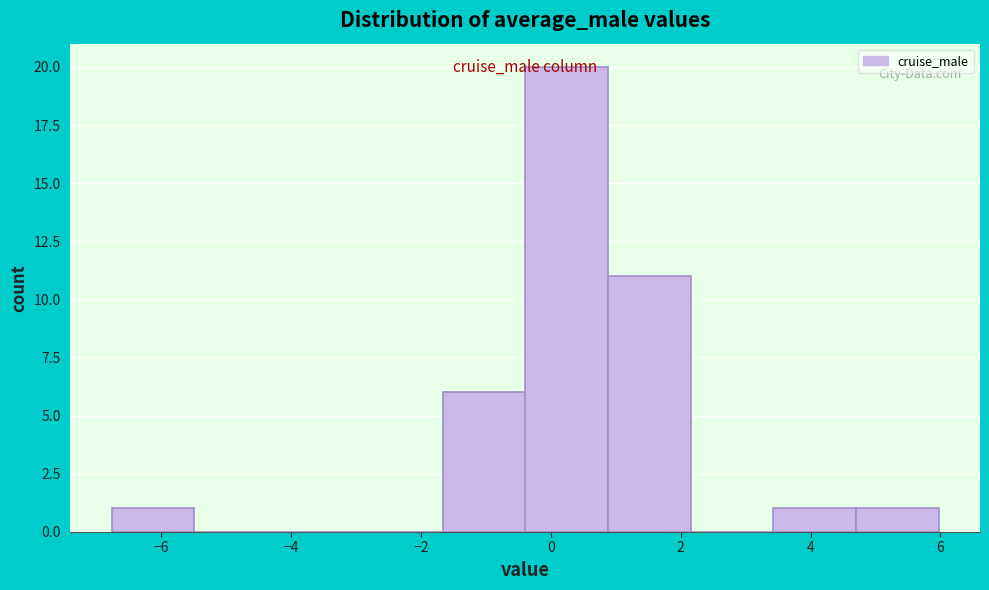

Reading left to right, transcribe this chart: for each bar, give the range it covers on the x-axis and its height. Neither the bar edges nor the heights are printed on the chart, so give them approximately, as read against the axes.

-6.8 to -5.4: 1
-5.4 to -4.2: 0
-4.2 to -3.0: 0
-3.0 to -1.6: 0
-1.6 to -0.4: 6
-0.4 to 0.8: 20
0.8 to 2.2: 11
2.2 to 3.4: 0
3.4 to 4.6: 1
4.6 to 6.0: 1